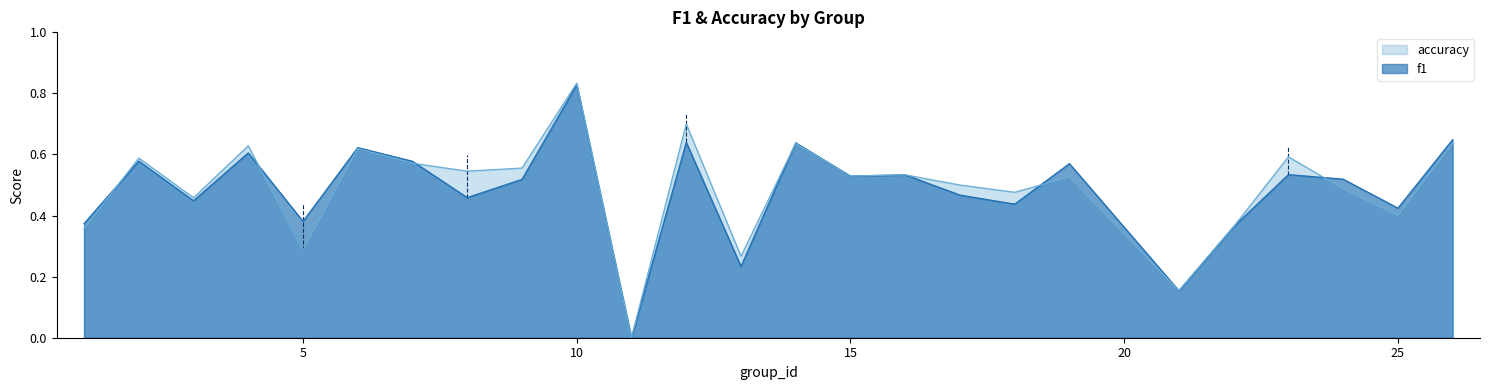

What is the greatest value displayed?

0.8